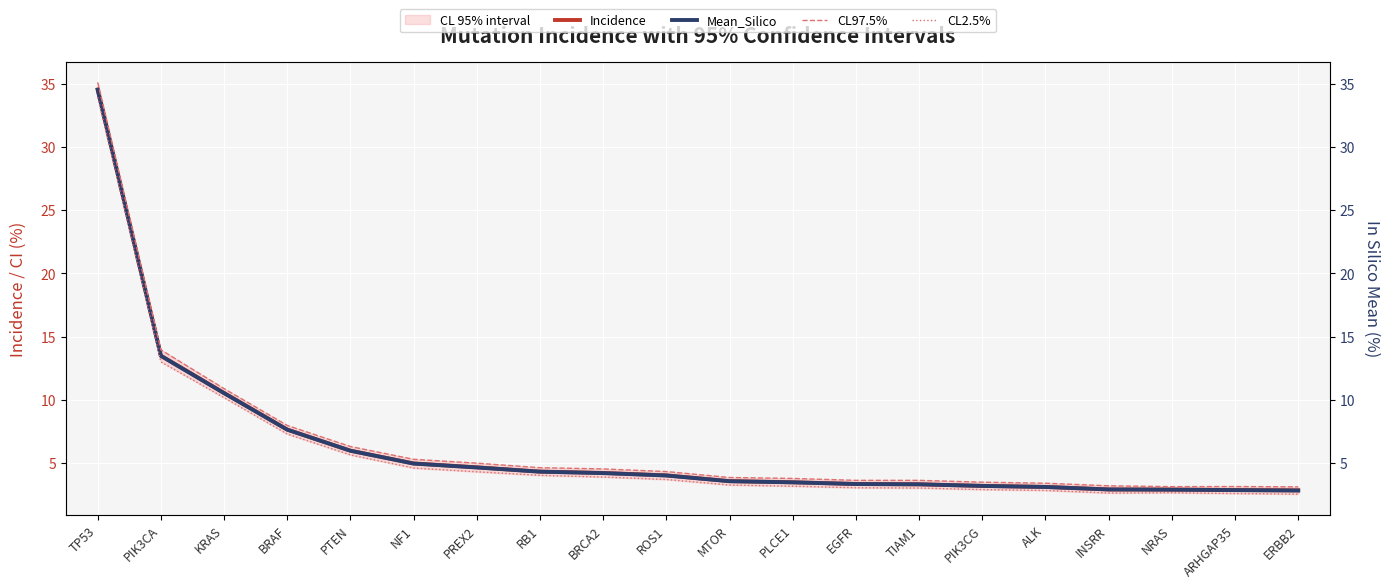

At which label does Mean_Silico reach its peak?

TP53